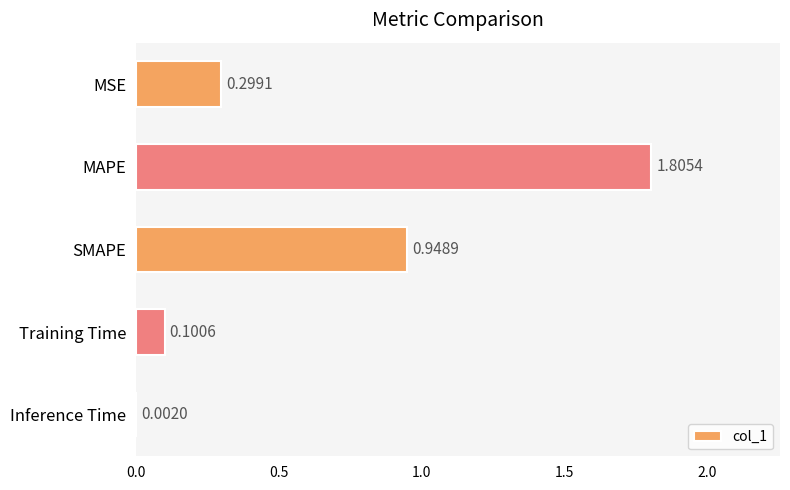

Which has a higher value, Training Time or Inference Time?

Training Time